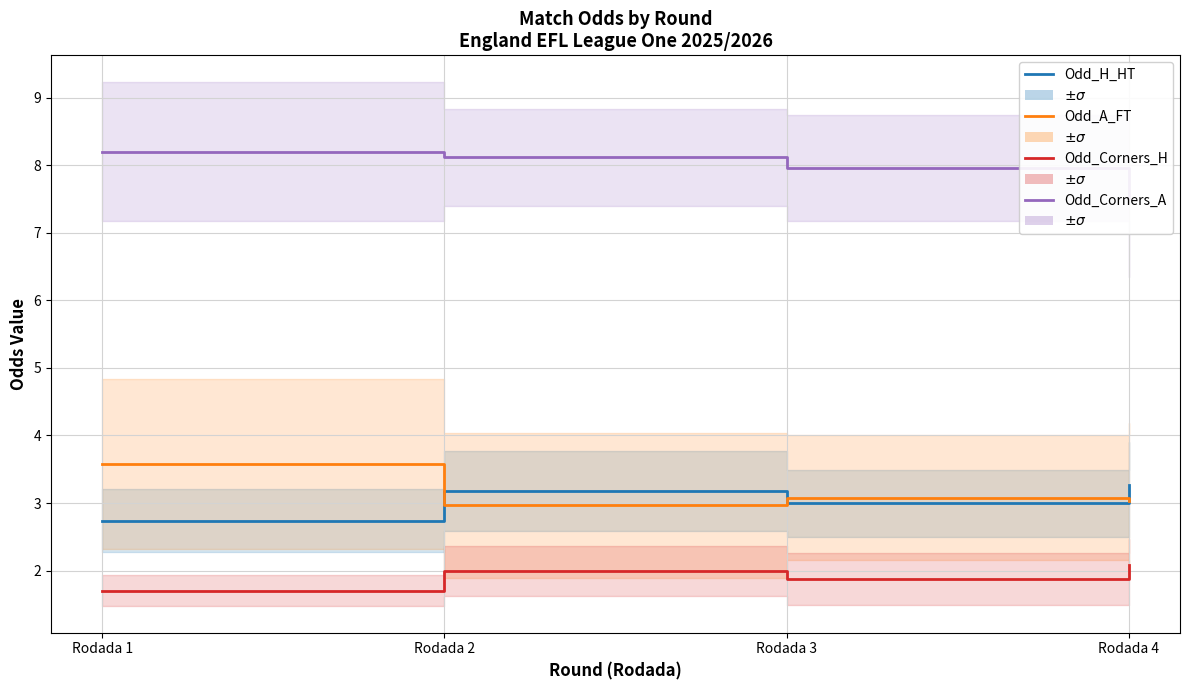

List the labels in order of Odd_A_FT value, largest first.

Rodada 1, Rodada 3, Rodada 4, Rodada 2